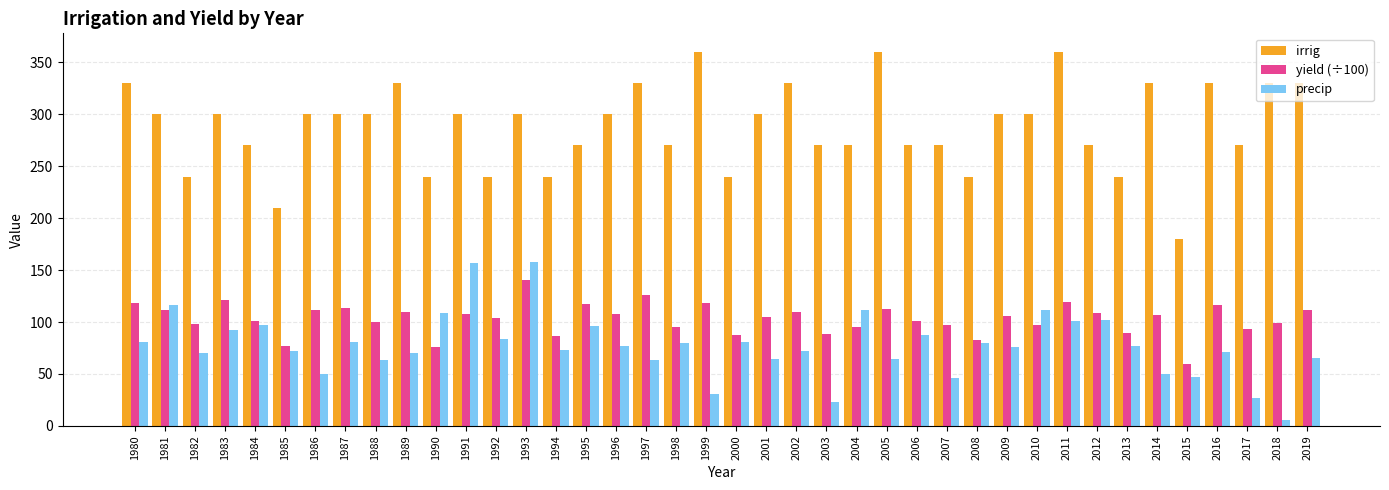

Is the value of precip at 1982 greater than the value of yield (÷100) at 2000?

No